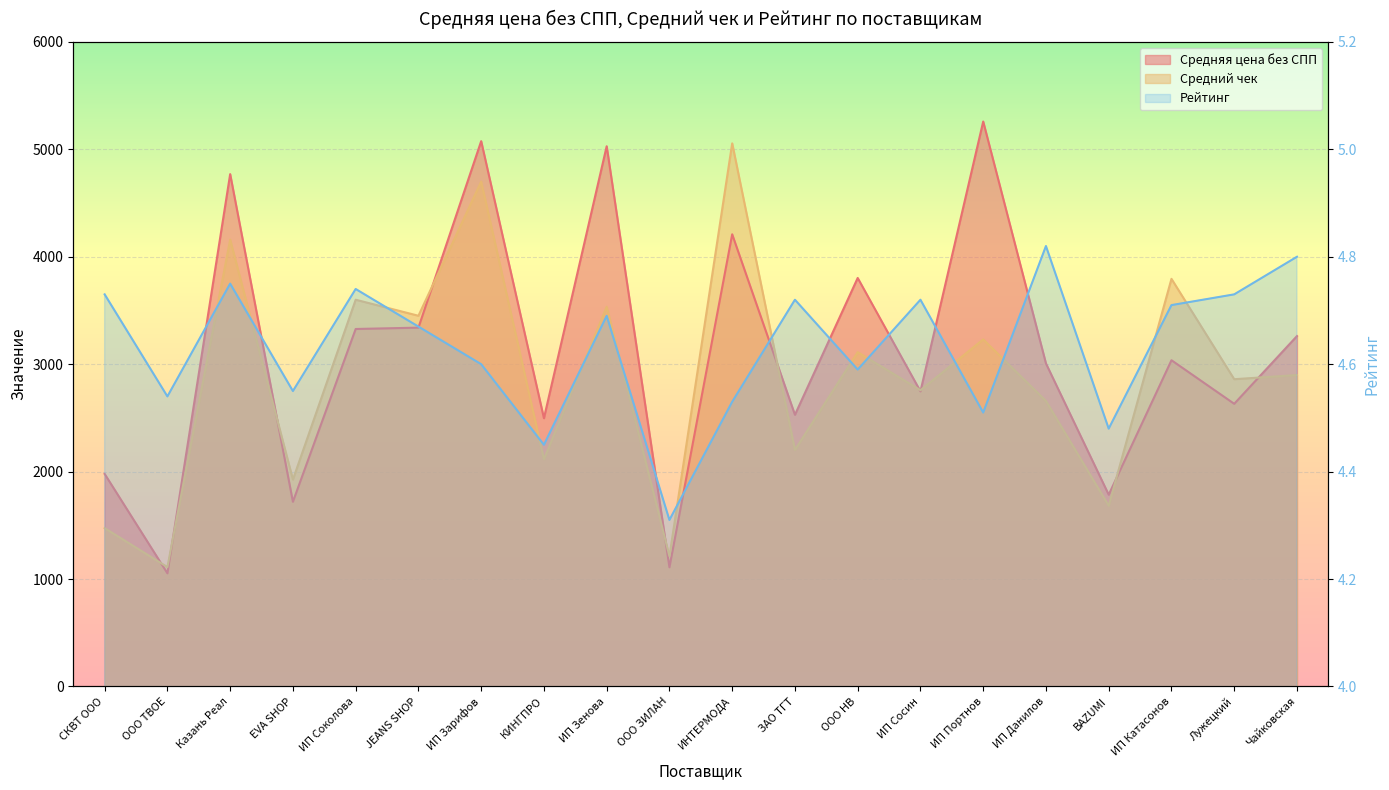

Count the Рейтинг values in the range 4 to 5.

20